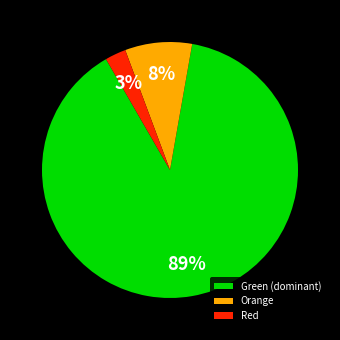

Rank the categories by value from highest to lowest.

Green (dominant), Orange, Red